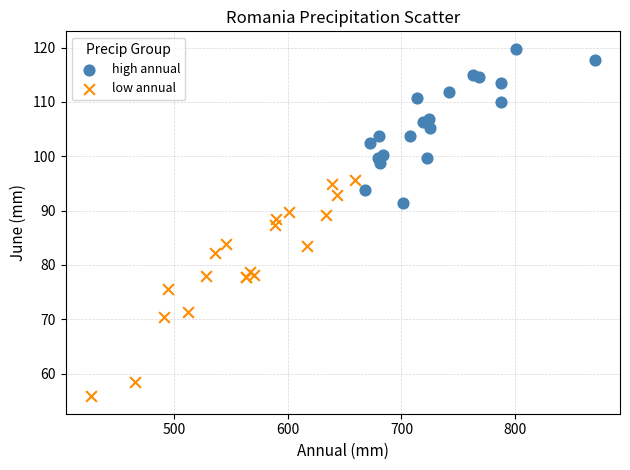

Which series reaches the minimum Y coordinate?

low annual